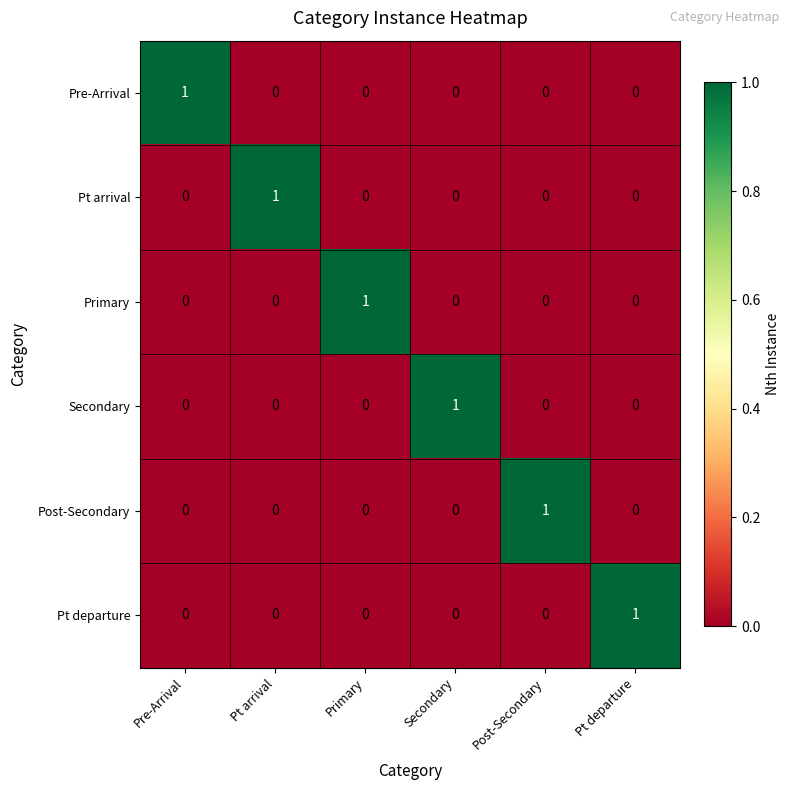

Is it true that Secondary equals 0 at Pt departure?

True